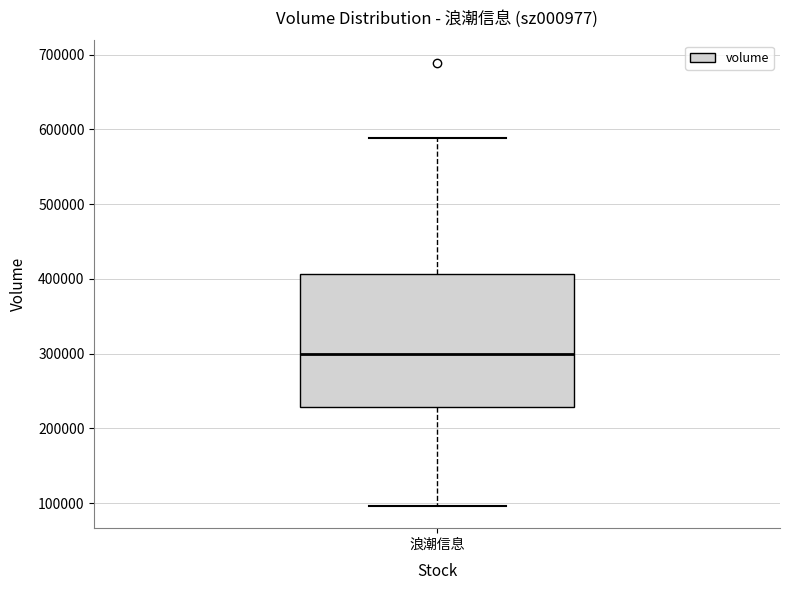

Read this box plot against the y-axis: the position of the median line, the range covered by the box, and the ends of both whiskers. The values are not printed on the chart, so give them approximately, as read against the axis.

median 300000, box 230000 to 410000, whiskers 100000 to 590000